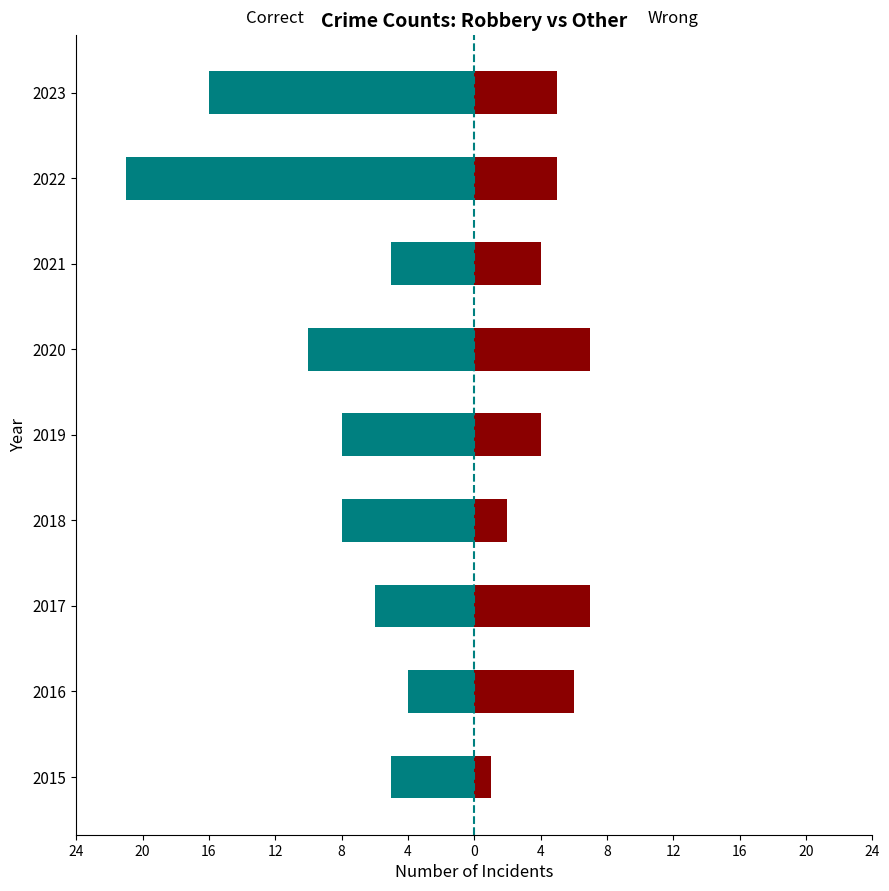

How many data points in Correct are above -8?

4